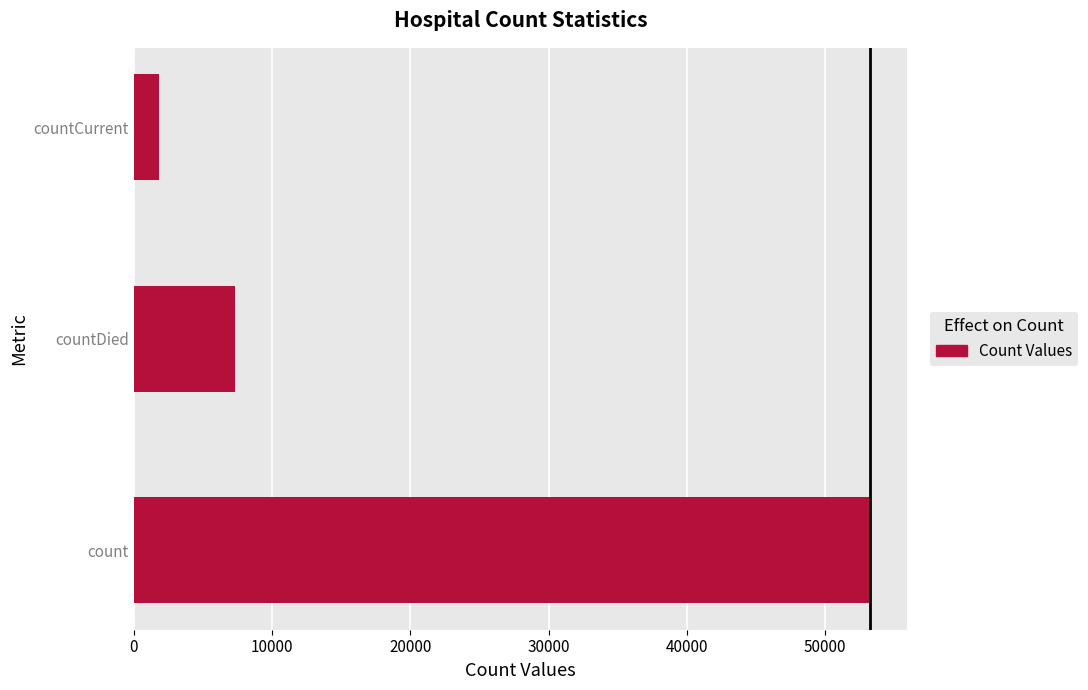

Is it true that the value at count is 53257?

True